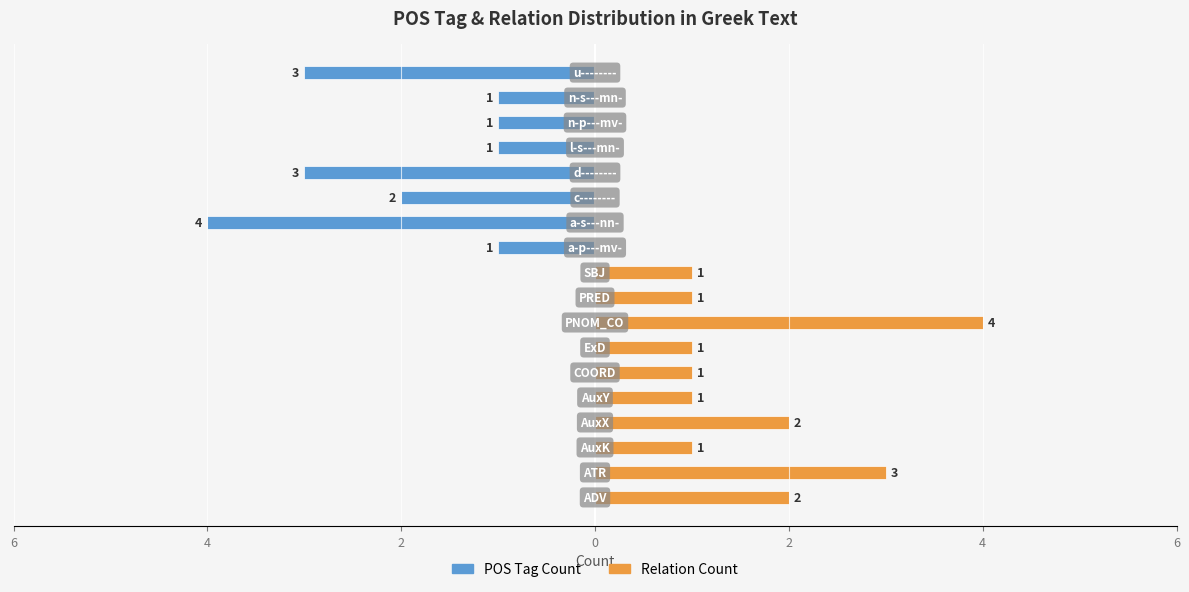

List the series in order of their peak value, highest first.

Relation Count, POS Tag Count